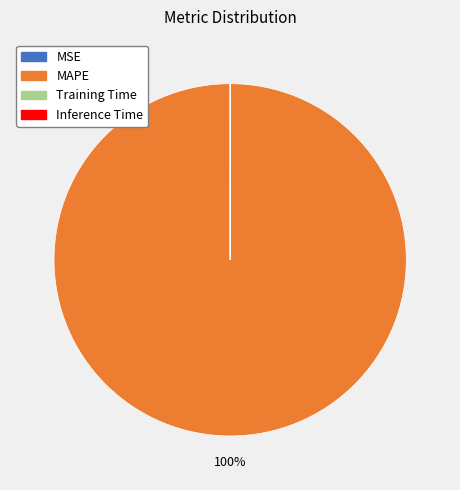

Which slice is the largest?

MAPE